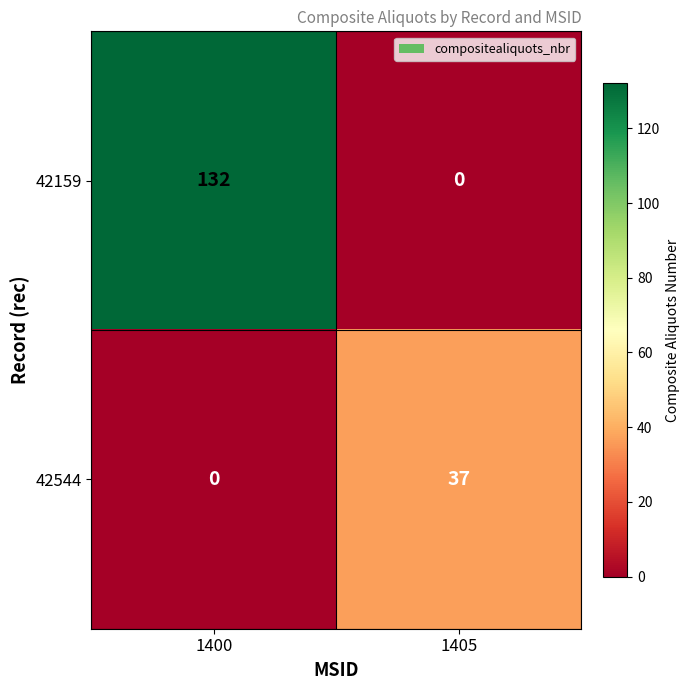

How many positive values does the 42159 series have?

1